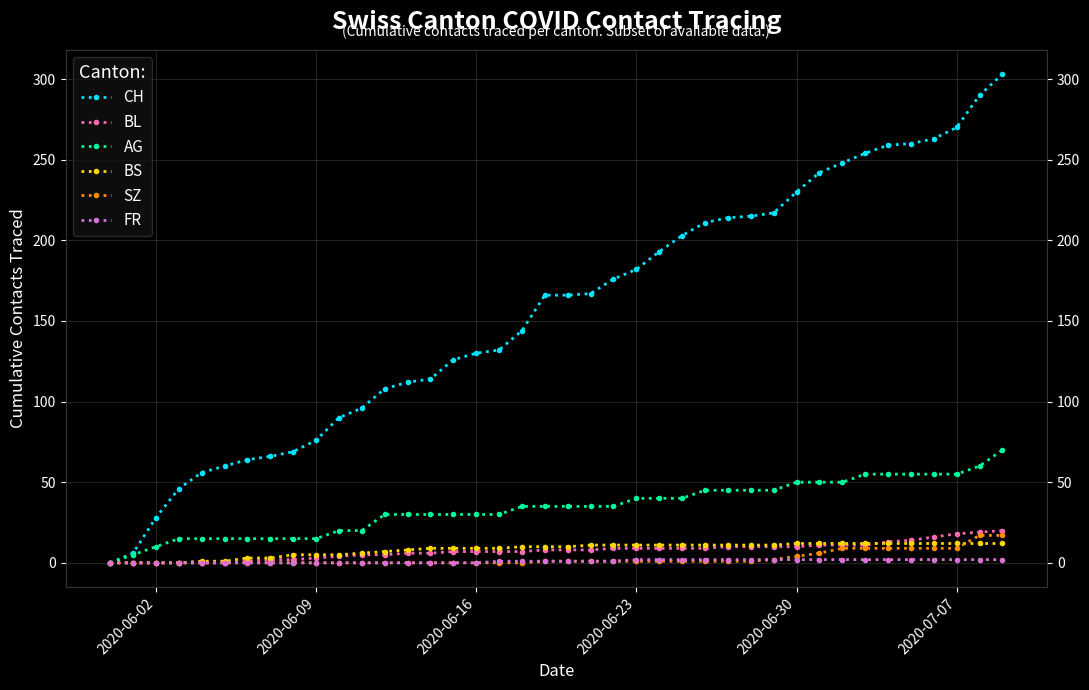

Reading left to right, list all the values displayed in this chart.

CH: 0	6	28	46	56	60	64	66	69	76	90	96	108	112	114	126	130	132	144	166	166	167	176	182	193	203	211	214	215	217	230	242	248	254	259	260	263	270	290	303
BL: 0	0	0	0	0	0	1	2	2	3	4	5	5	6	6	7	7	7	7	8	8	8	9	9	9	9	9	10	10	10	10	11	11	11	13	14	16	18	19	20
AG: 0	5	10	15	15	15	15	15	15	15	20	20	30	30	30	30	30	30	35	35	35	35	35	40	40	40	45	45	45	45	50	50	50	55	55	55	55	55	60	70
BS: 0	0	0	0	1	1	3	3	5	5	5	6	7	8	9	9	9	9	10	10	10	11	11	11	11	11	11	11	11	11	12	12	12	12	12	12	12	12	12	12
SZ: 0	0	0	0	0	0	0	0	0	0	0	0	0	0	0	0	0	0	0	1	1	1	1	1	1	1	1	1	1	2	4	6	9	9	9	9	9	9	17	17
FR: 0	0	0	0	0	0	0	0	0	0	0	0	0	0	0	0	0	1	1	1	1	1	1	2	2	2	2	2	2	2	2	2	2	2	2	2	2	2	2	2